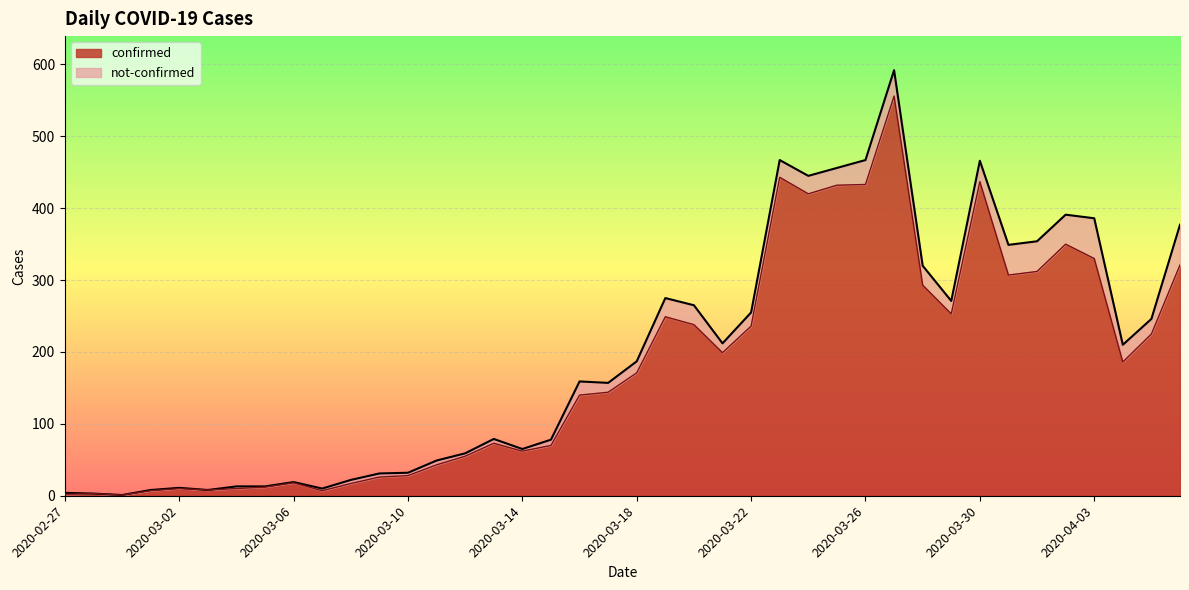

What position from the right is 2020-03-22?

16